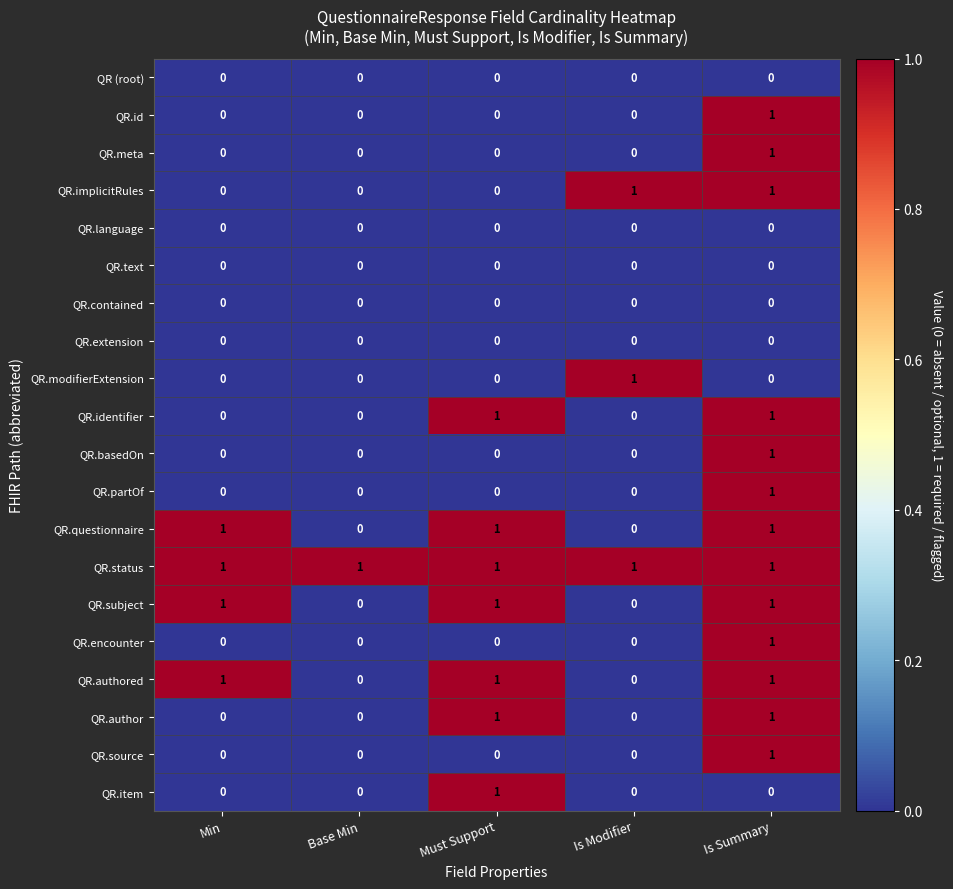

Which category has the highest value in the QR.basedOn series?

Is Summary